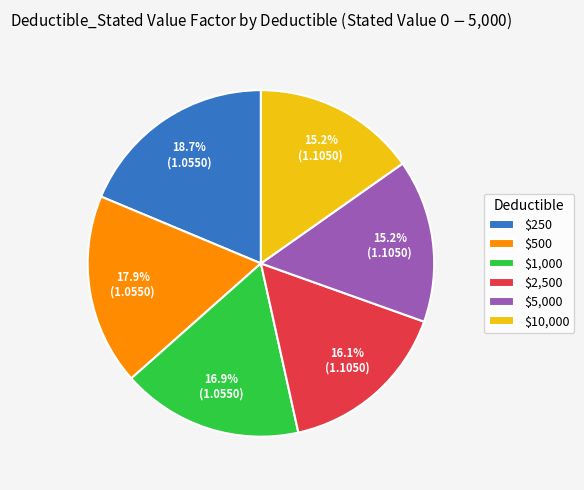

To the nearest percent, what percentage of the pie is $1,000?

17%